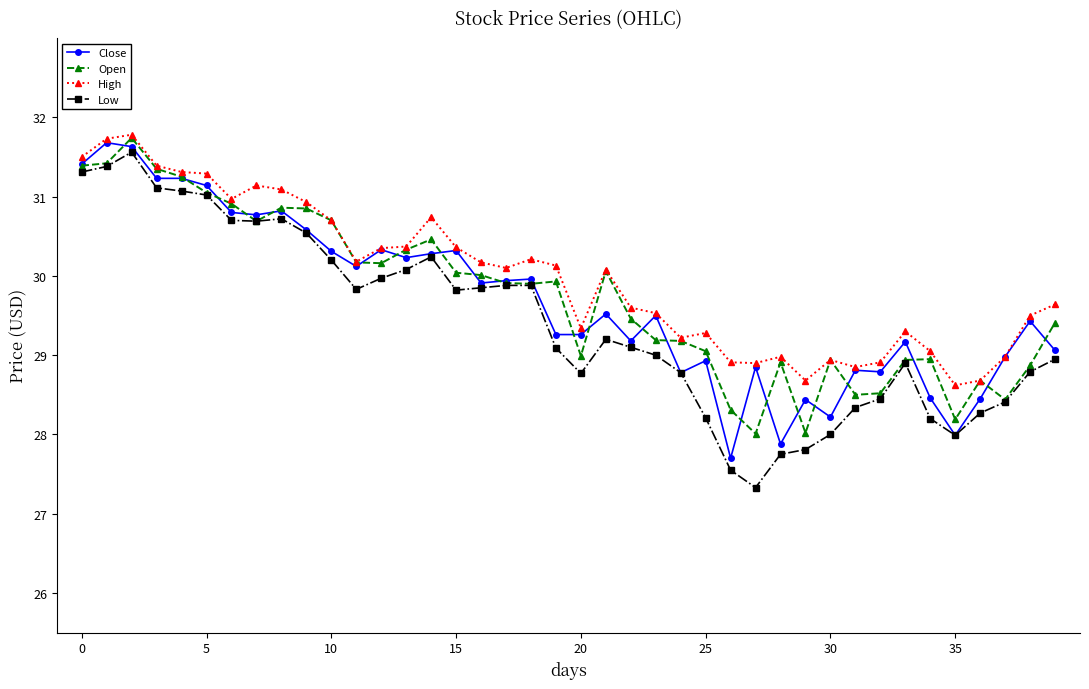

How many distinct data groups are displayed?

4